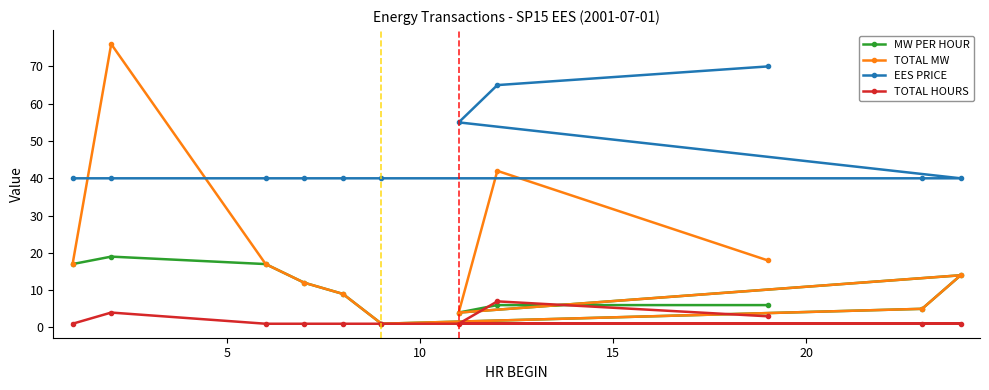

In MW PER HOUR, how many points are higher than both neighbors (excluding endpoints)?

2